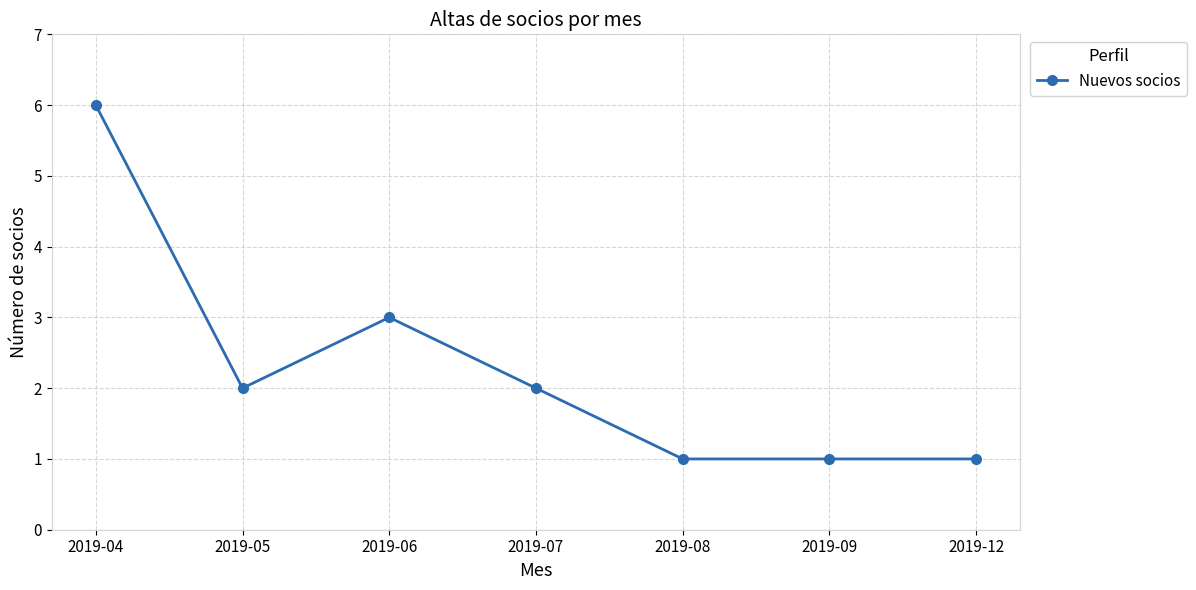

What is the maximum value shown in the chart?

6